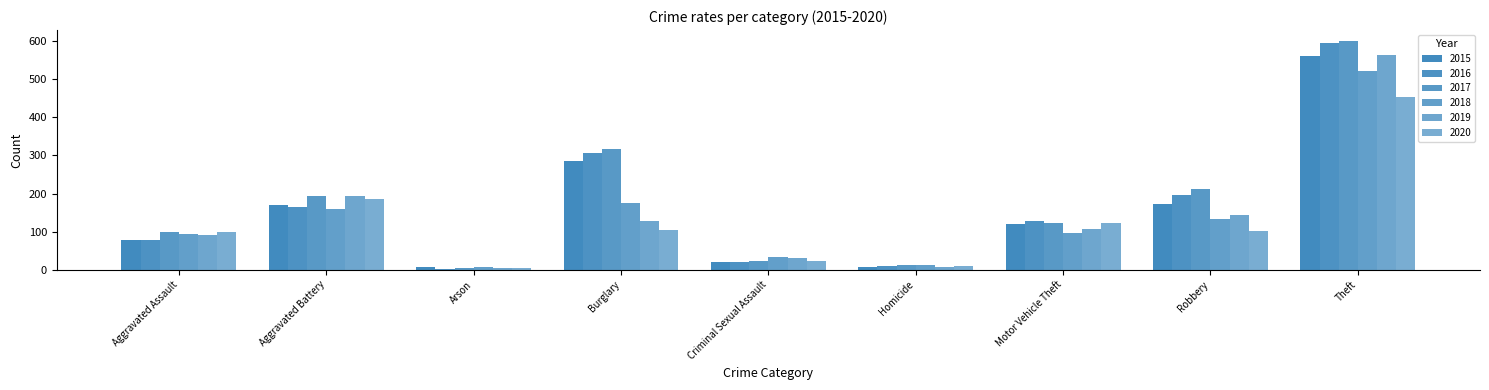

Does the chart contain stacked bars?

No